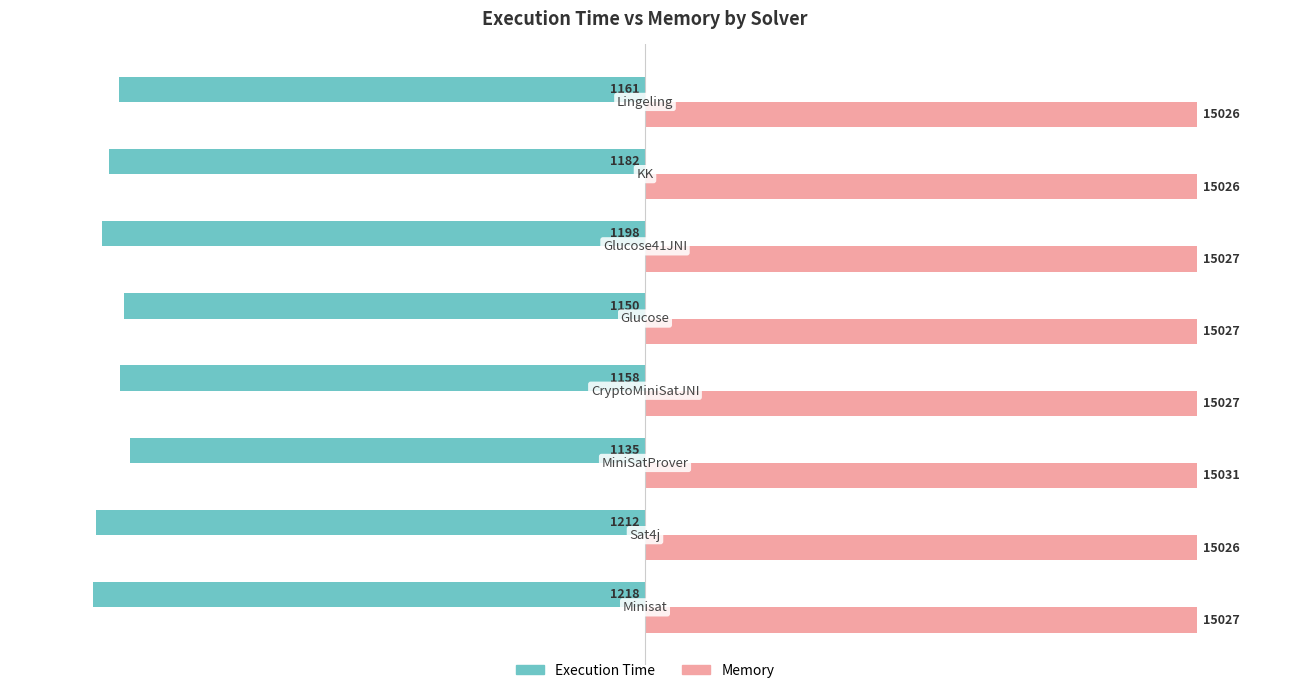

List the series in order of their overall mean, highest first.

Memory, Execution Time